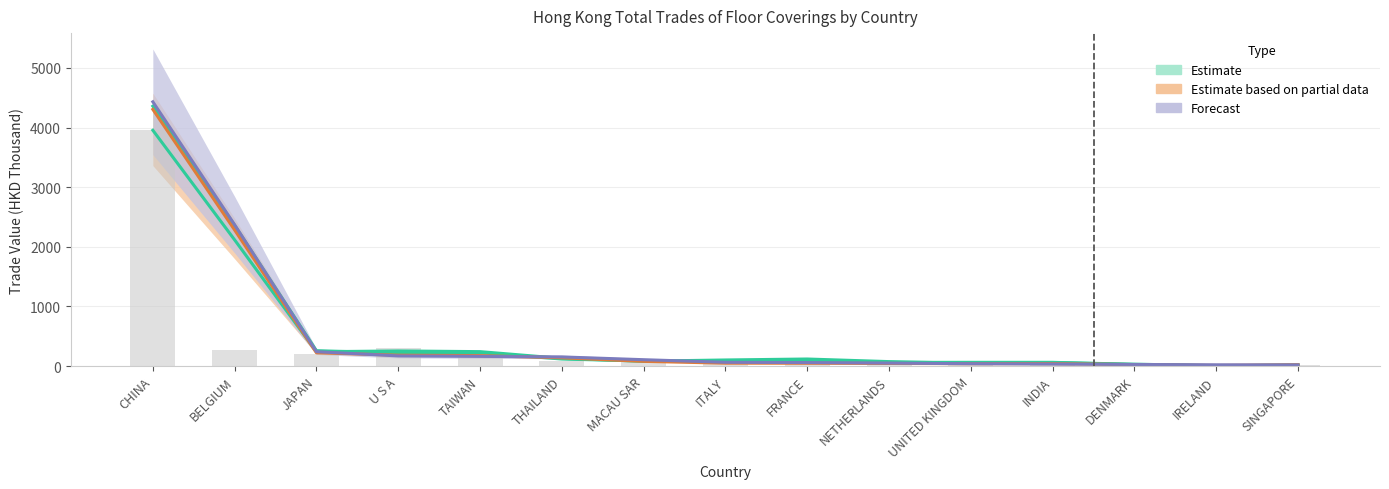

Which has a higher value, U S A or ITALY?

U S A